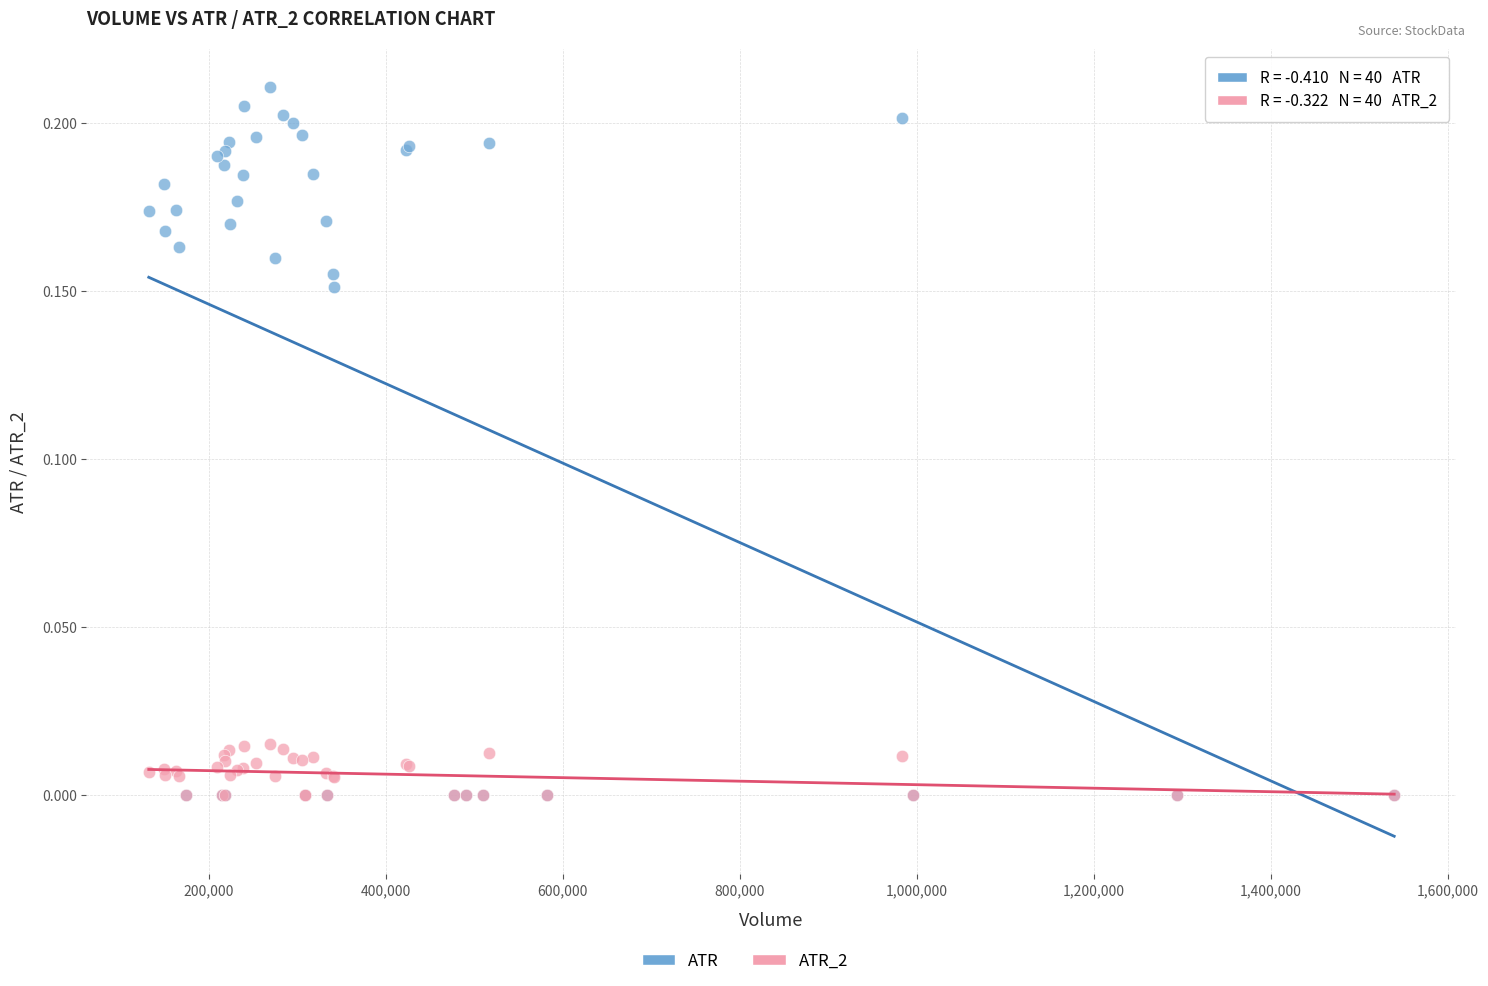

Which series contains the highest Y value?

ATR